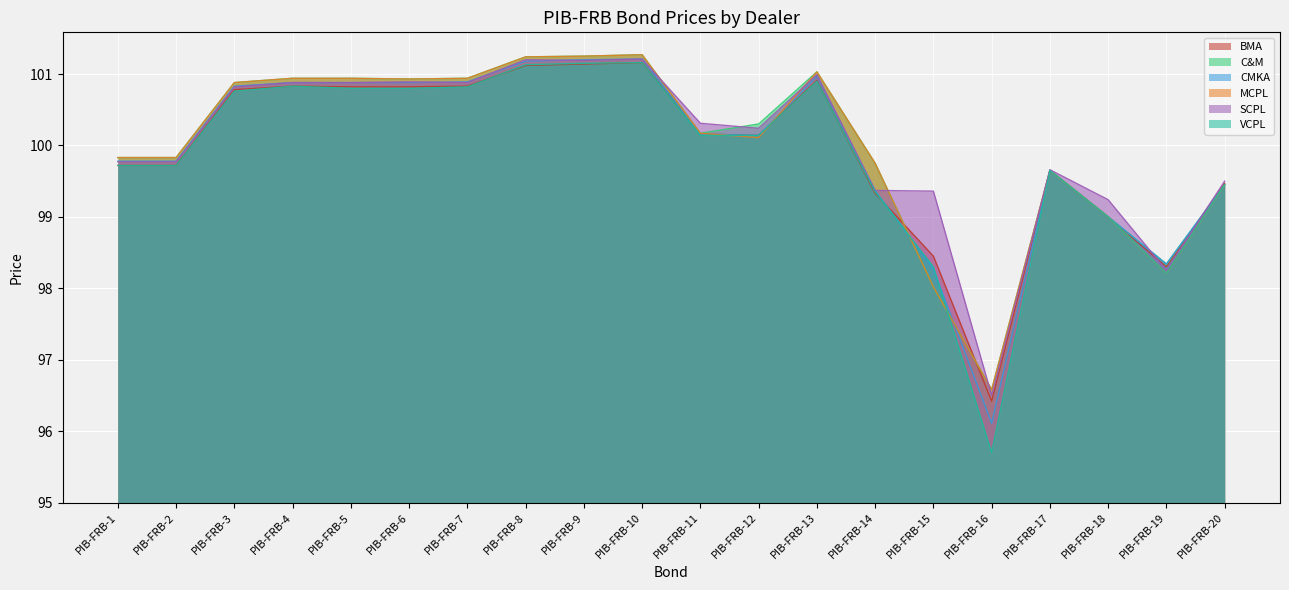

At which label is VCPL closest to 98?

PIB-FRB-19